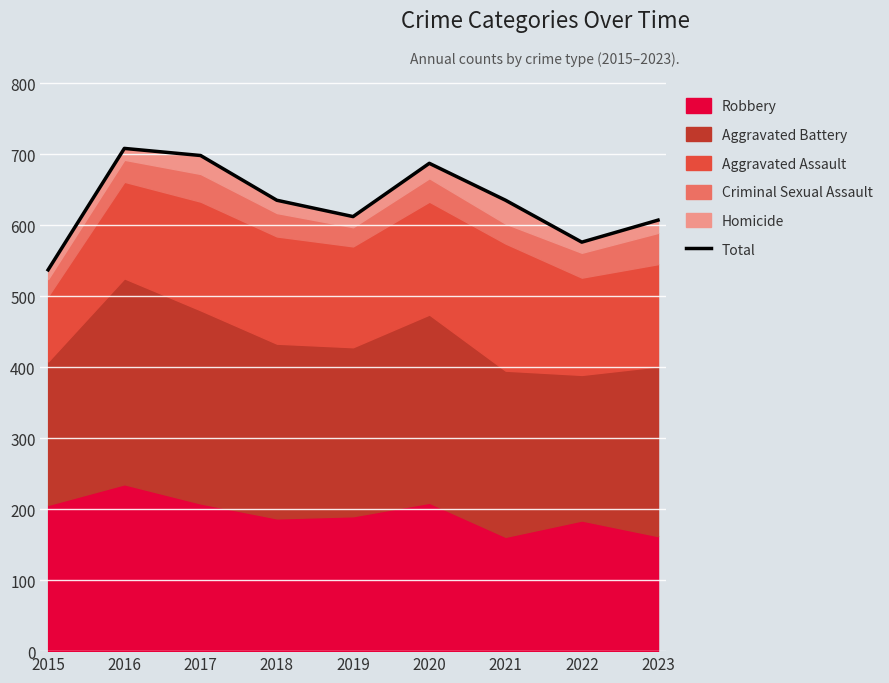

How many lines are shown in the chart?

1